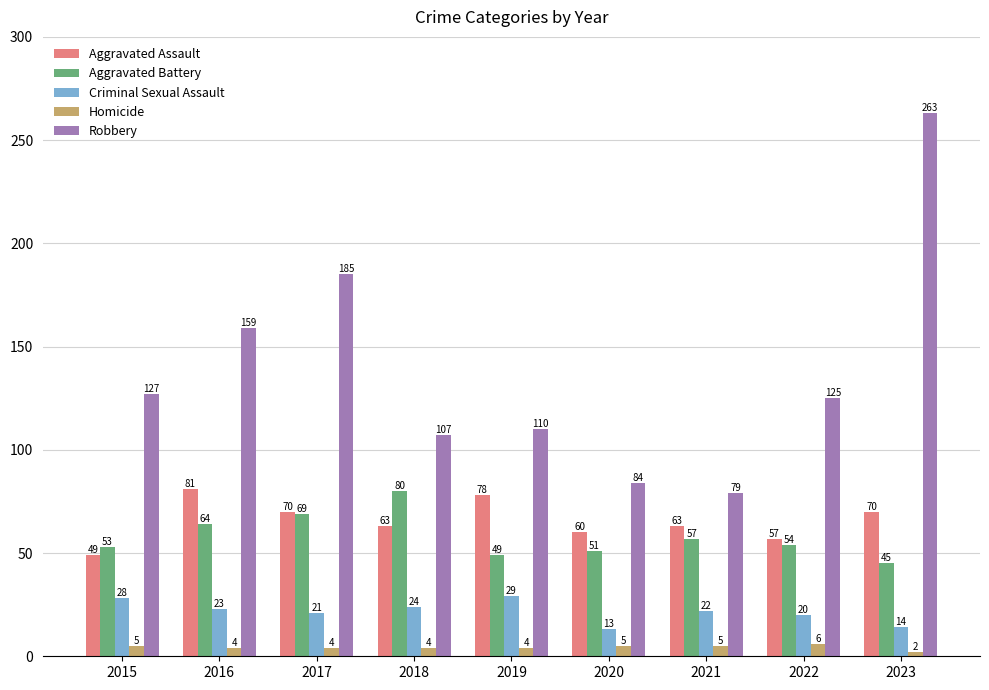

Reading left to right, list all the values displayed in this chart.

Aggravated Assault: 2015=49	2016=81	2017=70	2018=63	2019=78	2020=60	2021=63	2022=57	2023=70
Aggravated Battery: 2015=53	2016=64	2017=69	2018=80	2019=49	2020=51	2021=57	2022=54	2023=45
Criminal Sexual Assault: 2015=28	2016=23	2017=21	2018=24	2019=29	2020=13	2021=22	2022=20	2023=14
Homicide: 2015=5	2016=4	2017=4	2018=4	2019=4	2020=5	2021=5	2022=6	2023=2
Robbery: 2015=127	2016=159	2017=185	2018=107	2019=110	2020=84	2021=79	2022=125	2023=263